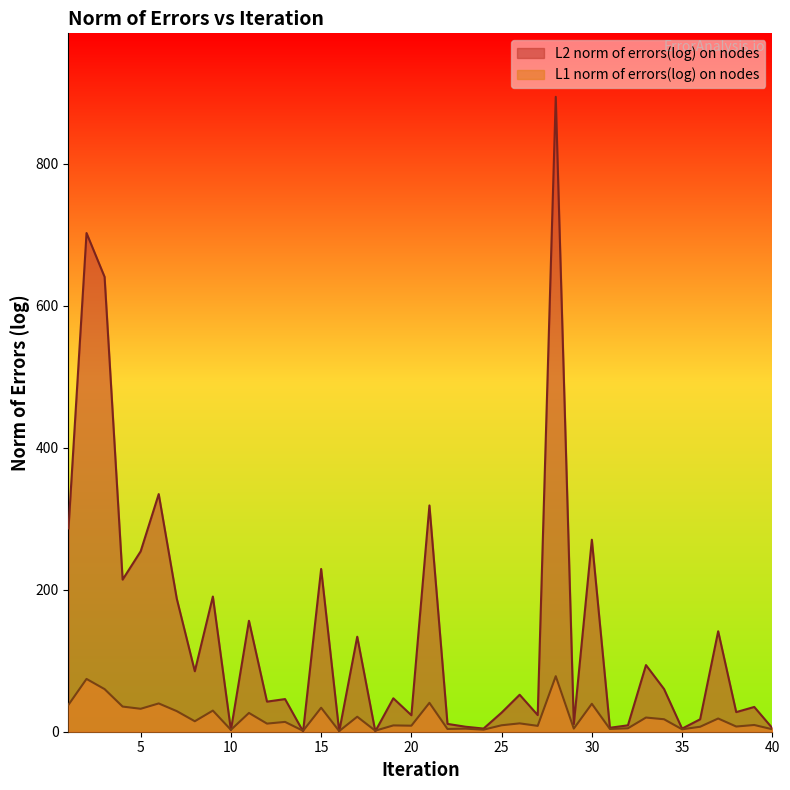

What is the difference between the highest and lowest values at 34?

42.6